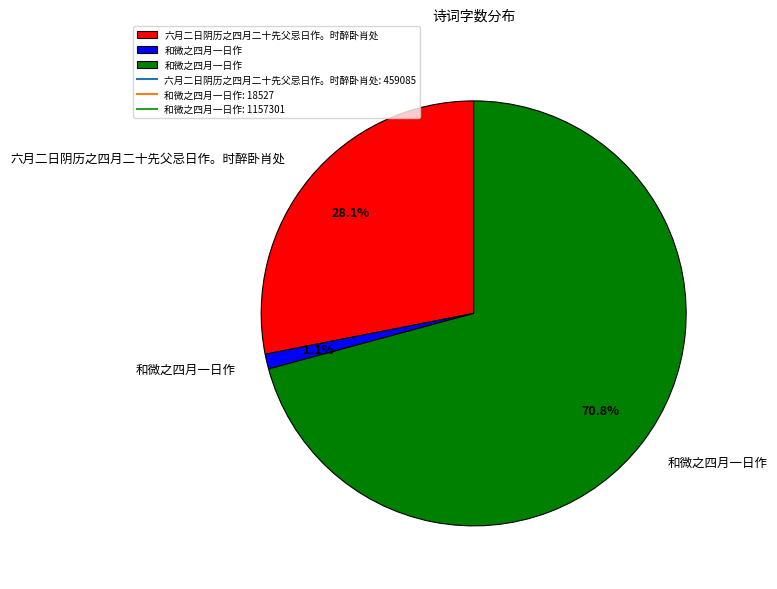

Does any single category account for the majority?

Yes